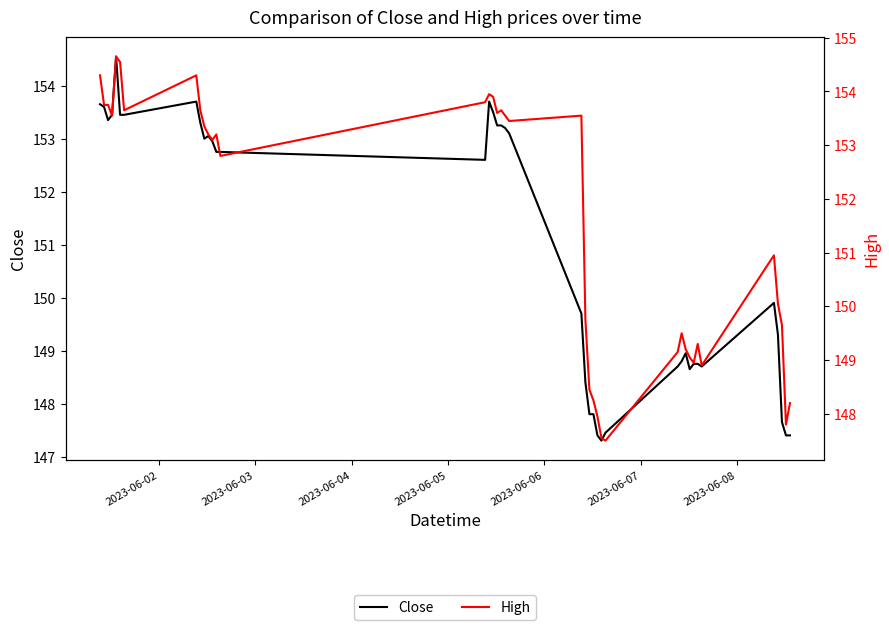

Reading right to left, transcribe all the data shown in this chart.

Close: 147.4	147.4	147.6	149.3	149.9	148.7	148.8	148.8	148.6	148.9	148.8	148.7	147.4	147.3	147.4	147.8	147.8	148.4	149.7	153.1	153.2	153.2	153.2	153.5	153.7	152.6	152.8	152.8	152.9	153.1	153.0	153.3	153.7	153.4	153.4	154.6	153.4	153.4	153.6	153.6
High: 148.2	147.8	149.6	150.1	150.9	148.9	149.3	148.9	149.1	149.2	149.5	149.1	147.5	147.6	147.9	148.2	148.4	149.8	153.6	153.4	153.6	153.6	153.6	153.9	153.9	153.8	152.8	153.2	153.1	153.2	153.4	153.6	154.3	153.6	154.6	154.6	153.6	153.8	153.8	154.3